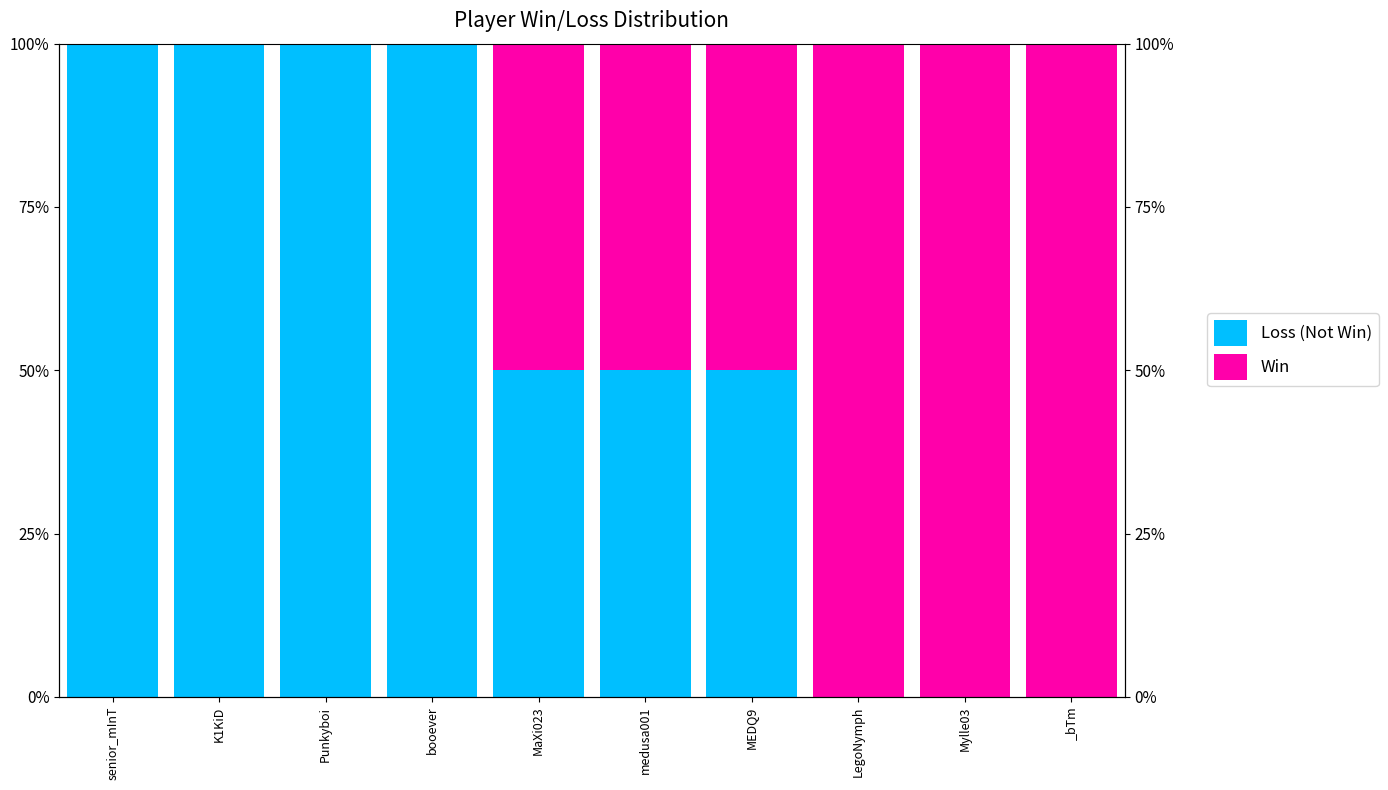

Is it true that Win equals 50 at medusa001?

True